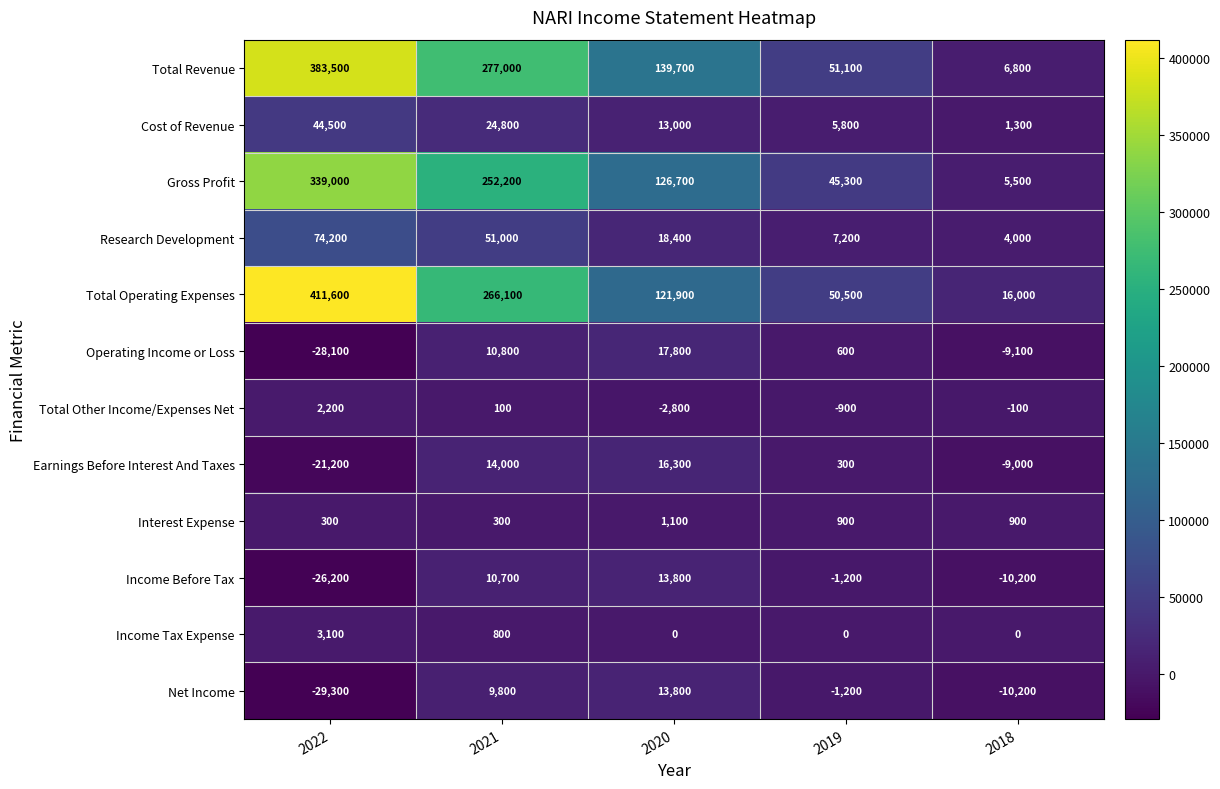

Which category has the highest value in the Income Tax Expense series?

2022